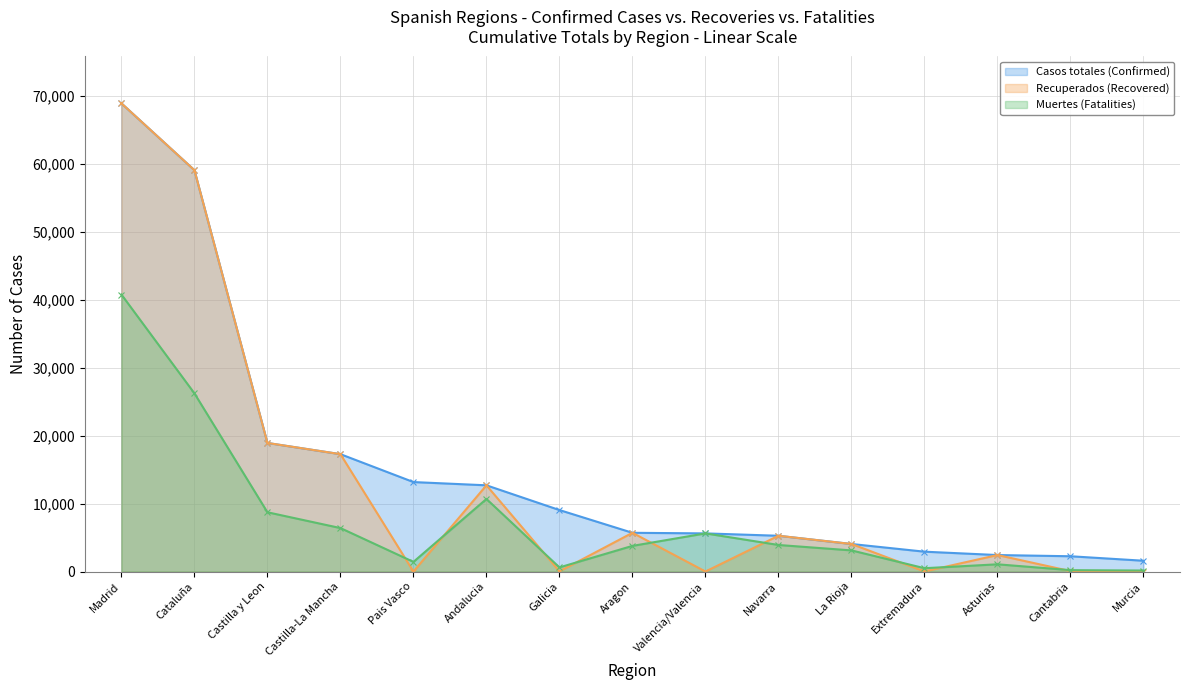

Rank the series by their maximum value, from lowest to highest.

Muertes (Fatalities), Casos totales (Confirmed), Recuperados (Recovered)